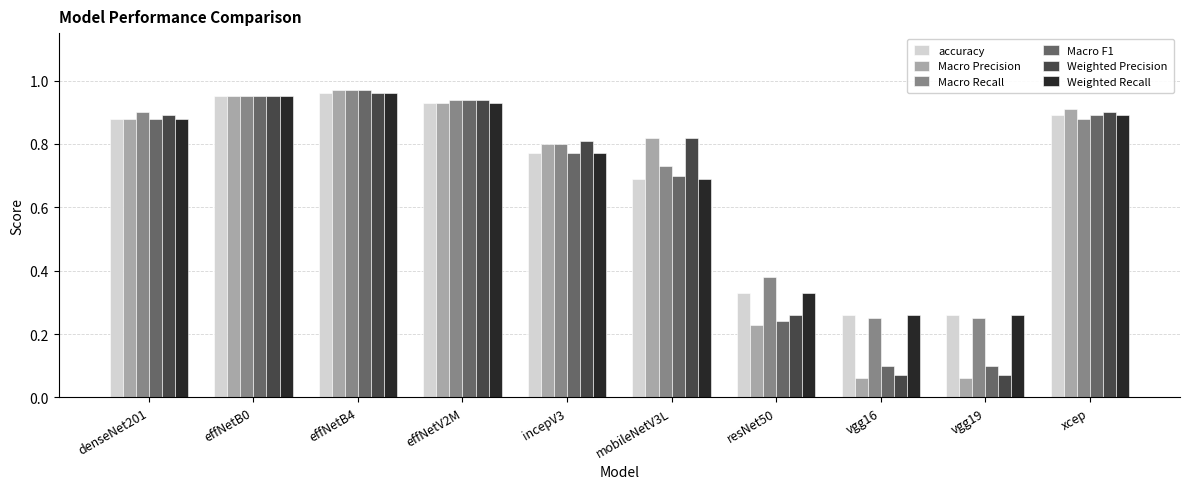

Which series has the largest total across all categories?

Macro Recall